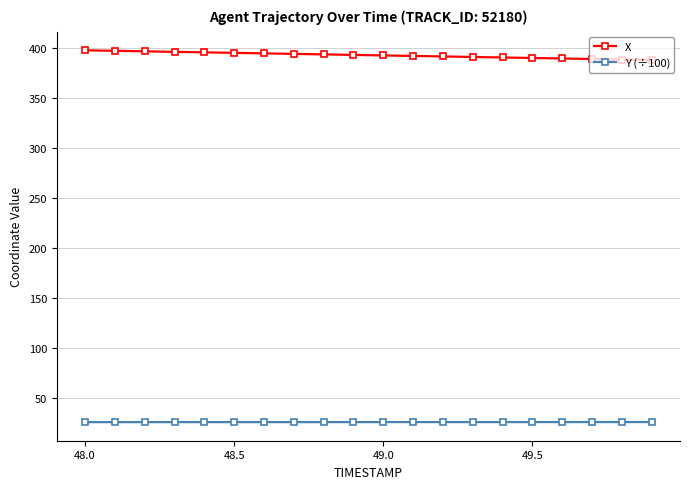

Rank the series by their maximum value, from highest to lowest.

X, Y (÷100)